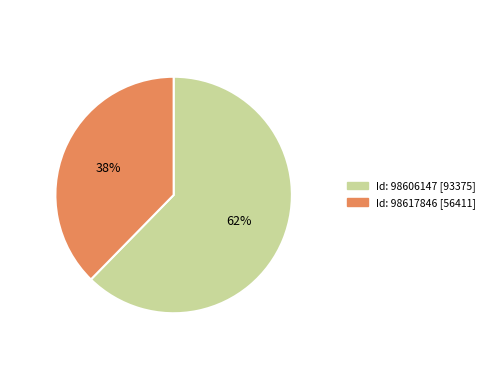

Is there any slice that represents more than half of the pie?

Yes